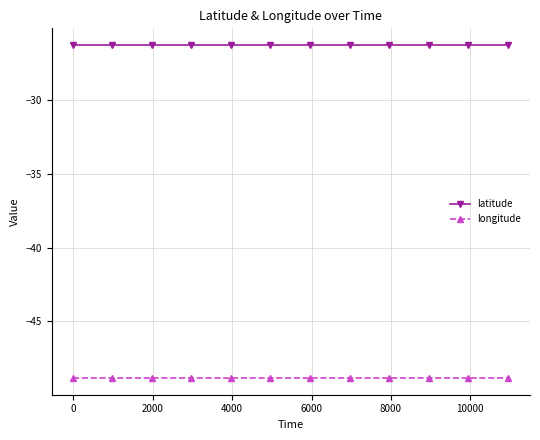

What is the average value of the latitude series?

-26.3